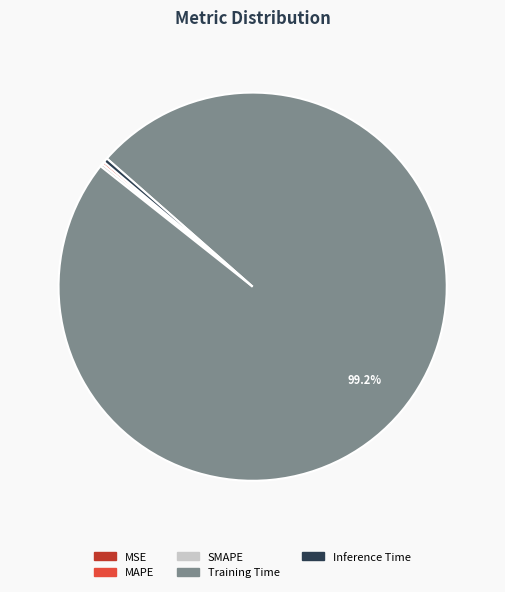

To the nearest percent, what is the difference between the largest and smallest slice percentages?

99%